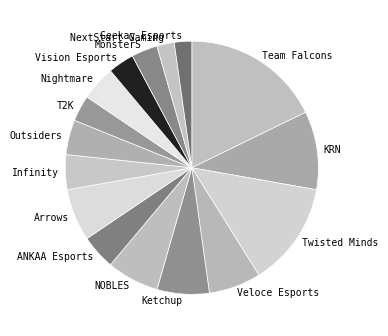

Which slice is the largest?

Team Falcons